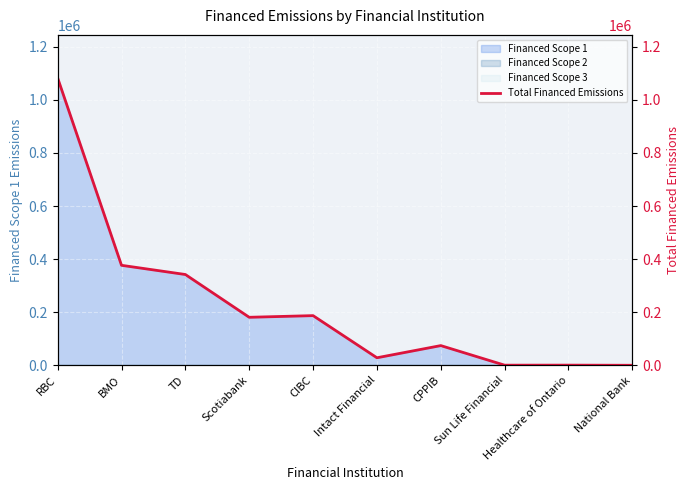

Which label corresponds to the smallest value in the chart?

National Bank